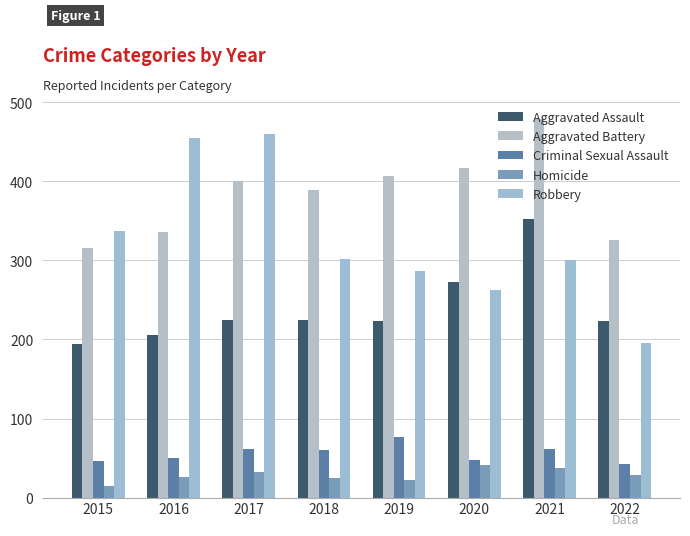

The value of Criminal Sexual Assault at 2019 is 77. True or false?

True